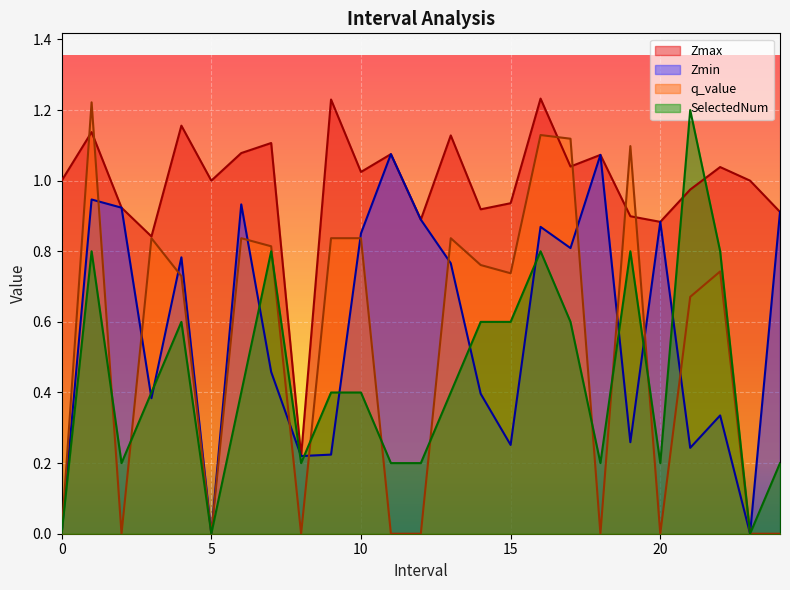

How many lines are shown in the chart?

4